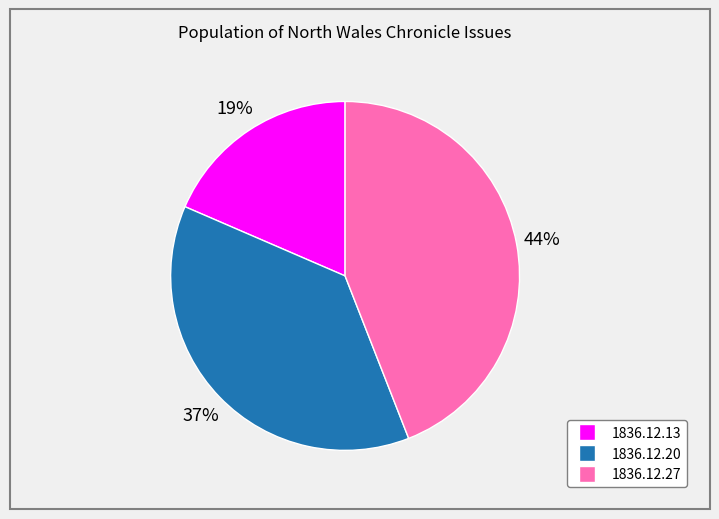

How many slices are in this pie chart?

3